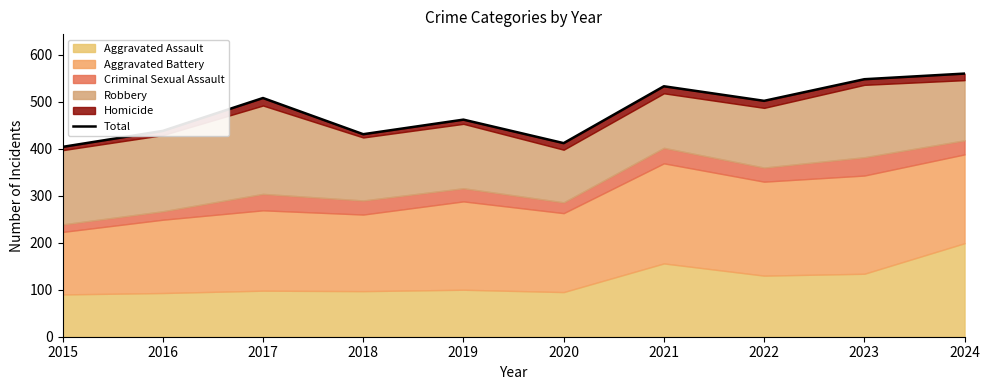

List the labels in order of value, smallest first.

2015, 2020, 2018, 2016, 2019, 2022, 2017, 2021, 2023, 2024